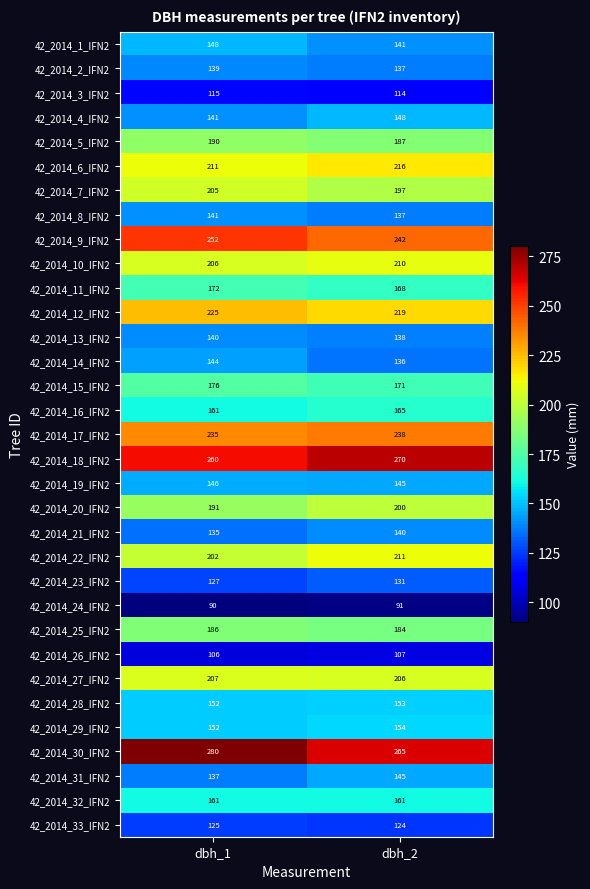

What value does the 42_2014_18_IFN2 series have at dbh_1?

260